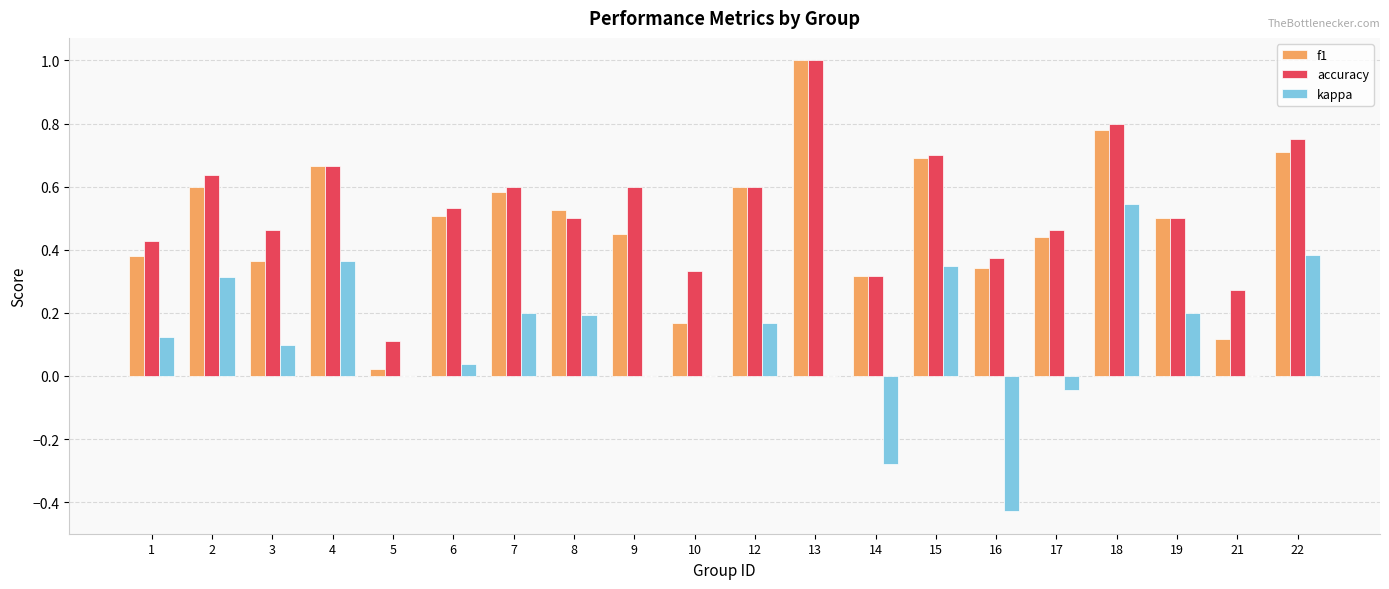

At which category is the sum across all series the highest?

18